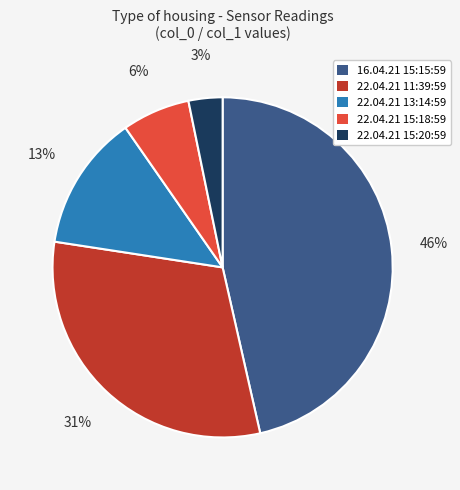

Which has a higher value, 22.04.21 15:20:59 or 22.04.21 11:39:59?

22.04.21 11:39:59